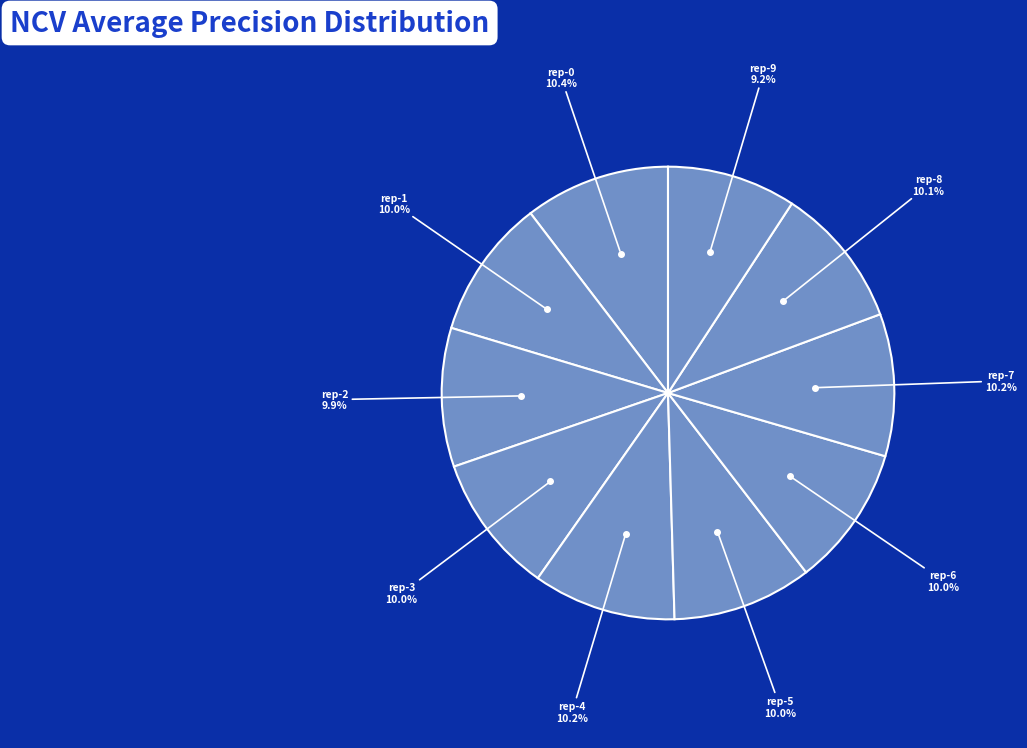

How many slices are in this pie chart?

10